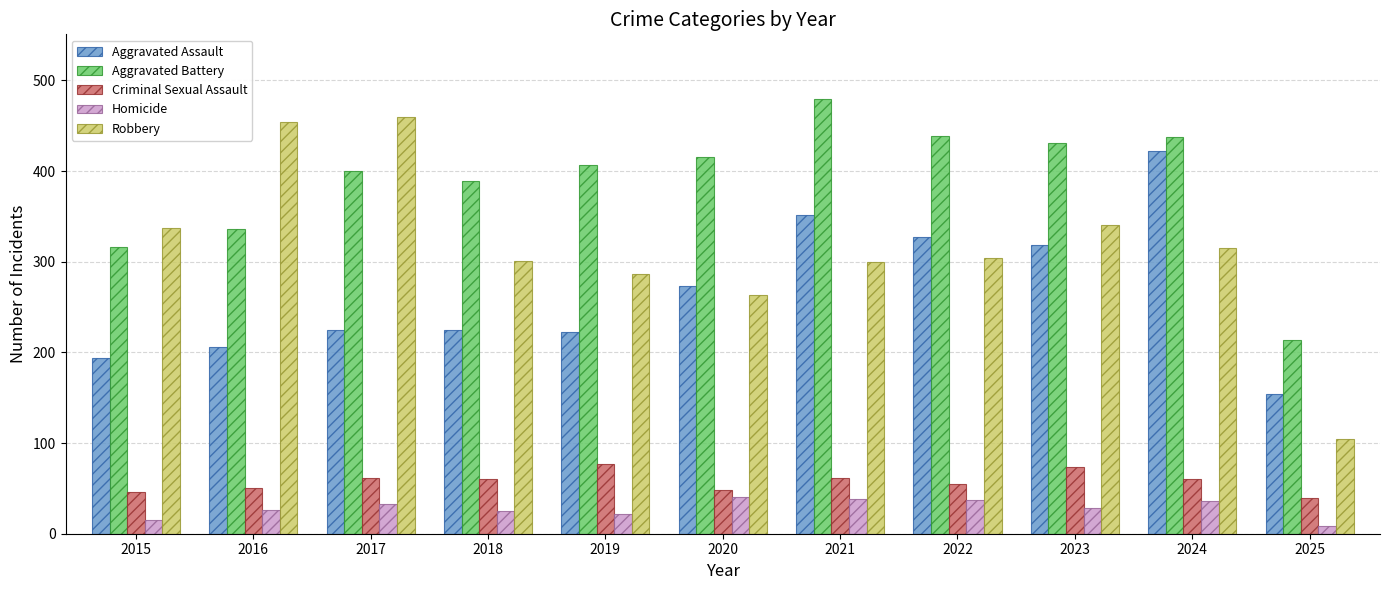

How many data points in Aggravated Battery are less than 407?

5